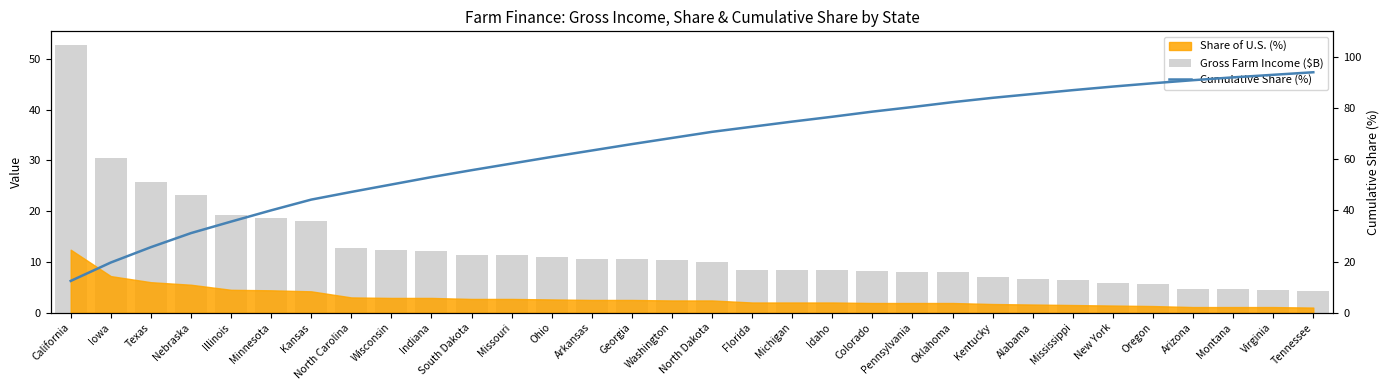

Which category has the lowest value in the Gross Farm Income ($B) series?

Tennessee